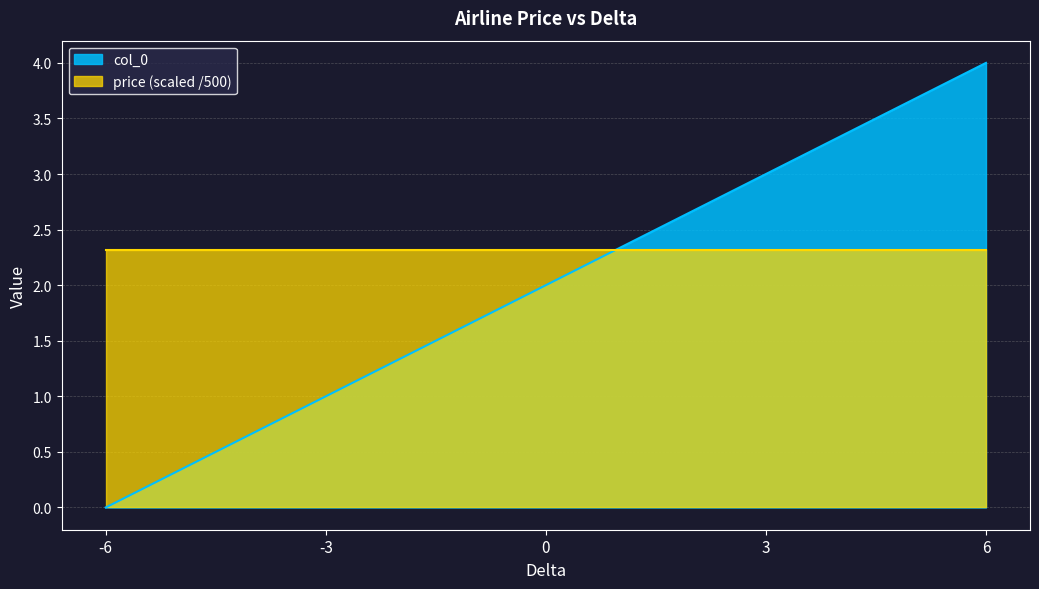

How many categories are shown in the chart?

5